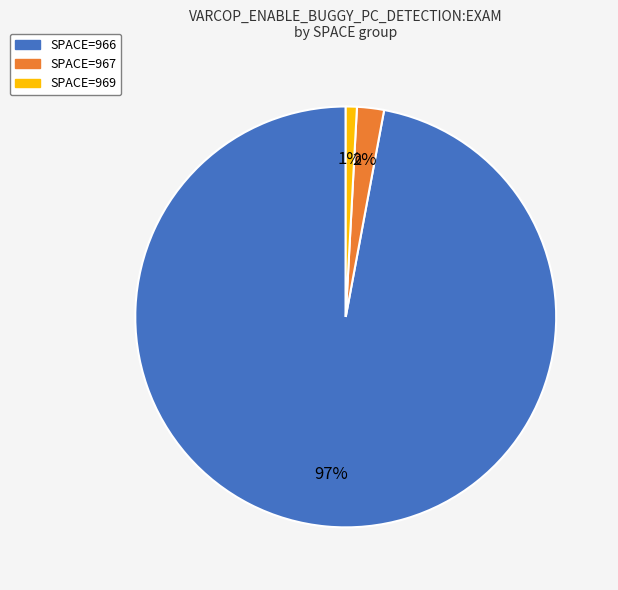

Is there a majority slice in this chart?

Yes